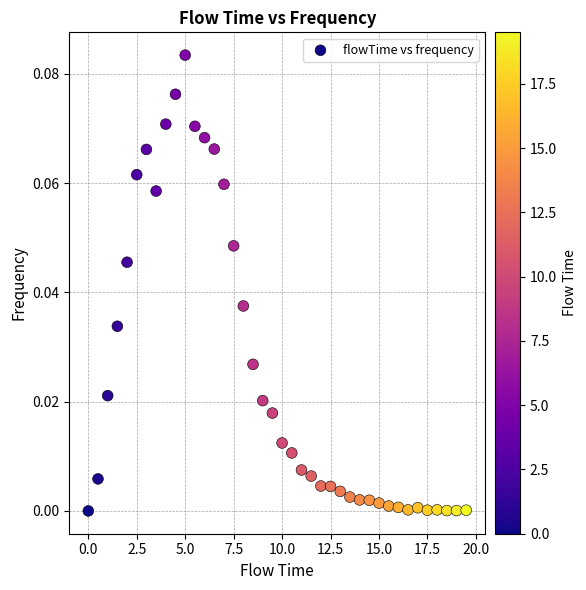

What is the range of X values (max minus min)?

19.5